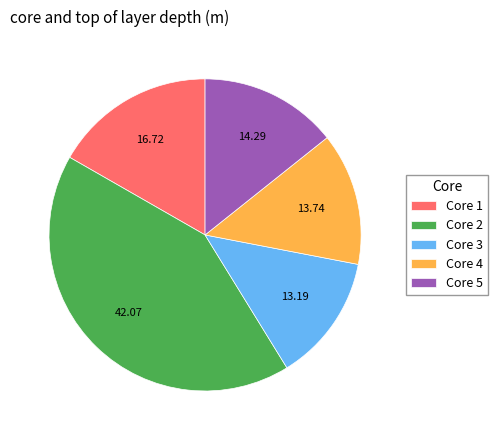

Rank the categories by value from highest to lowest.

Core 2, Core 1, Core 5, Core 4, Core 3